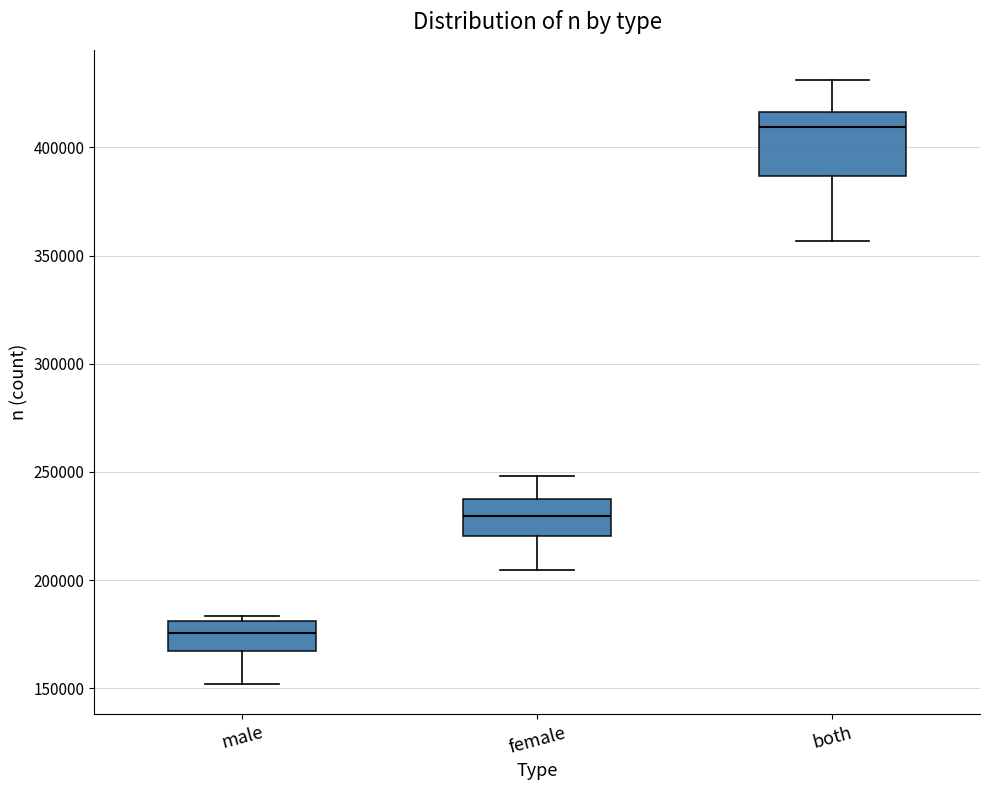

Which box is the tallest, from its lower edge to its upper edge?

both